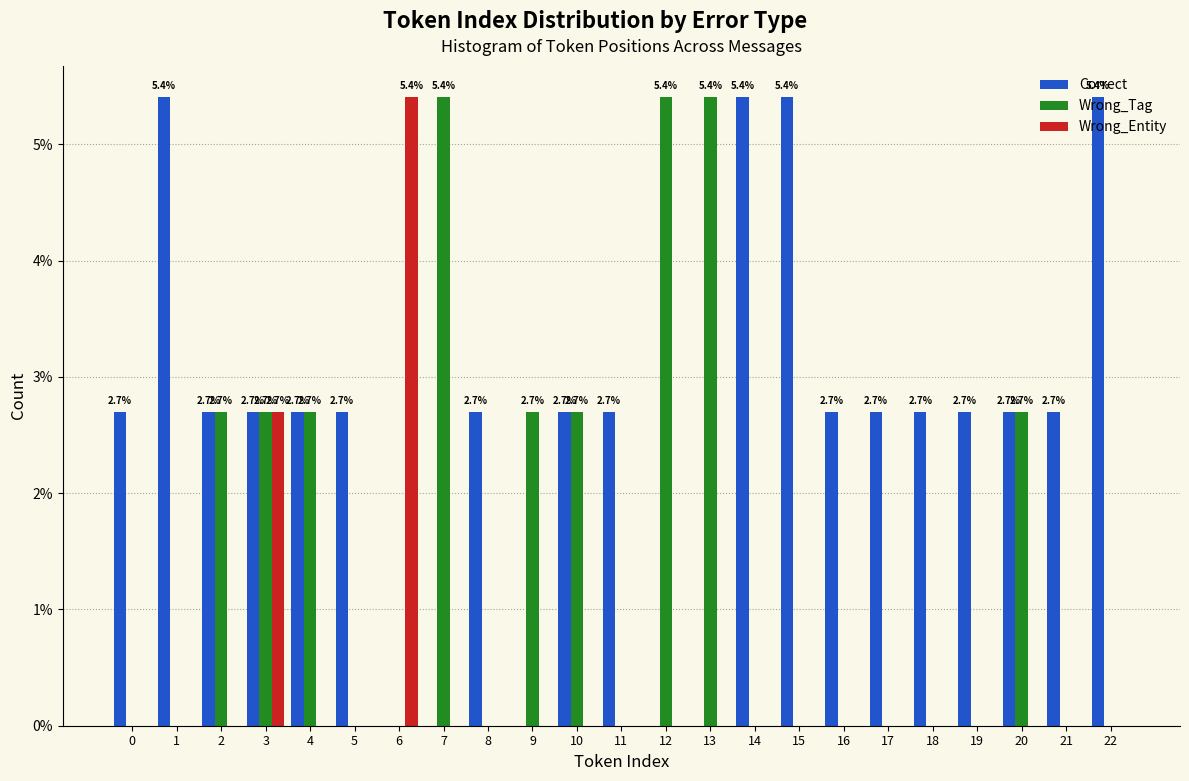

At which category is the sum across all series the highest?

3